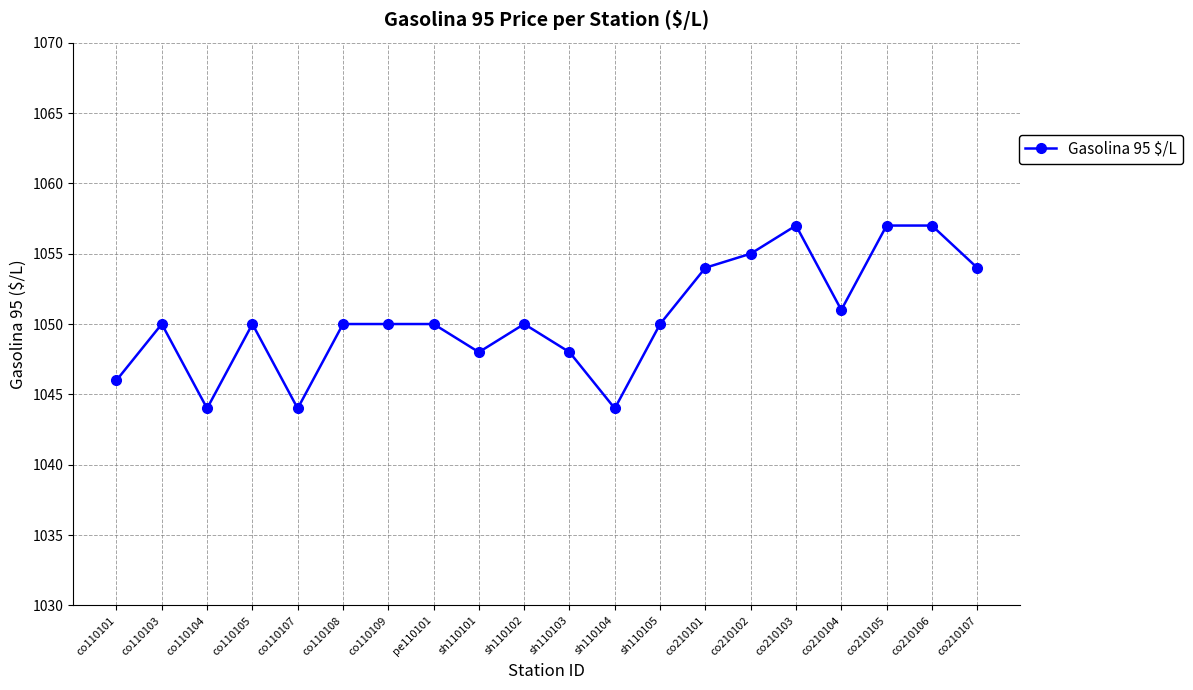

Read the value at co110107, to the nearest 5.

1045